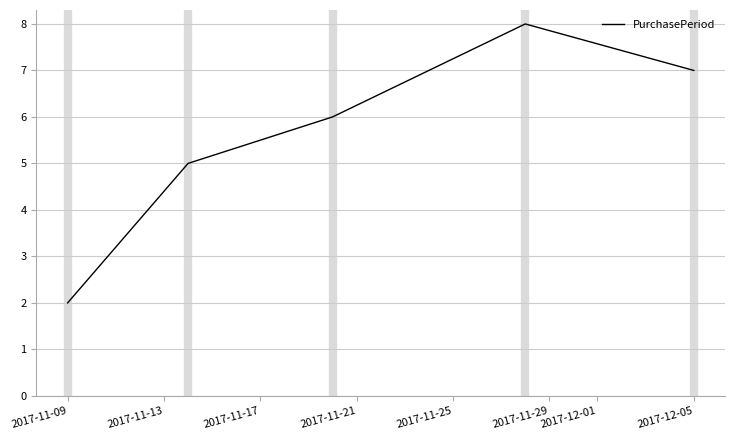

What is the greatest value displayed?

8